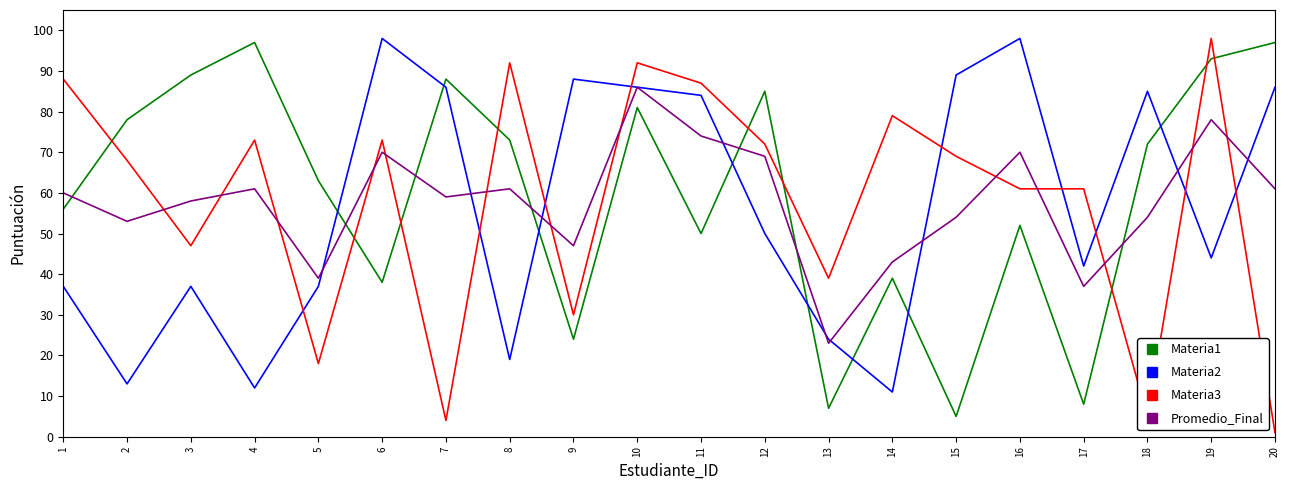

What is the spread (max minus min) of values at 18?

80